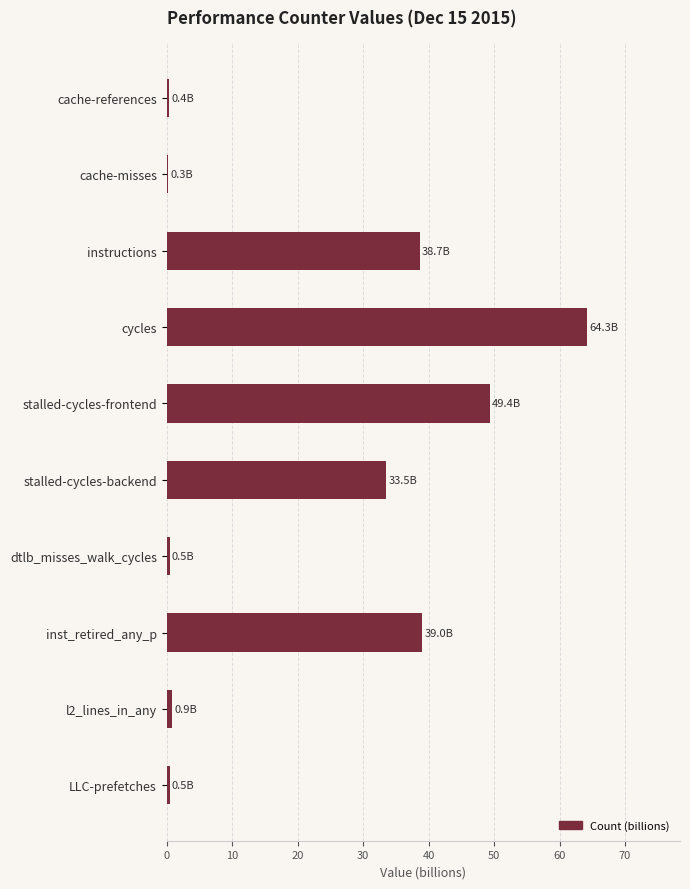

What is the average value?

22.7